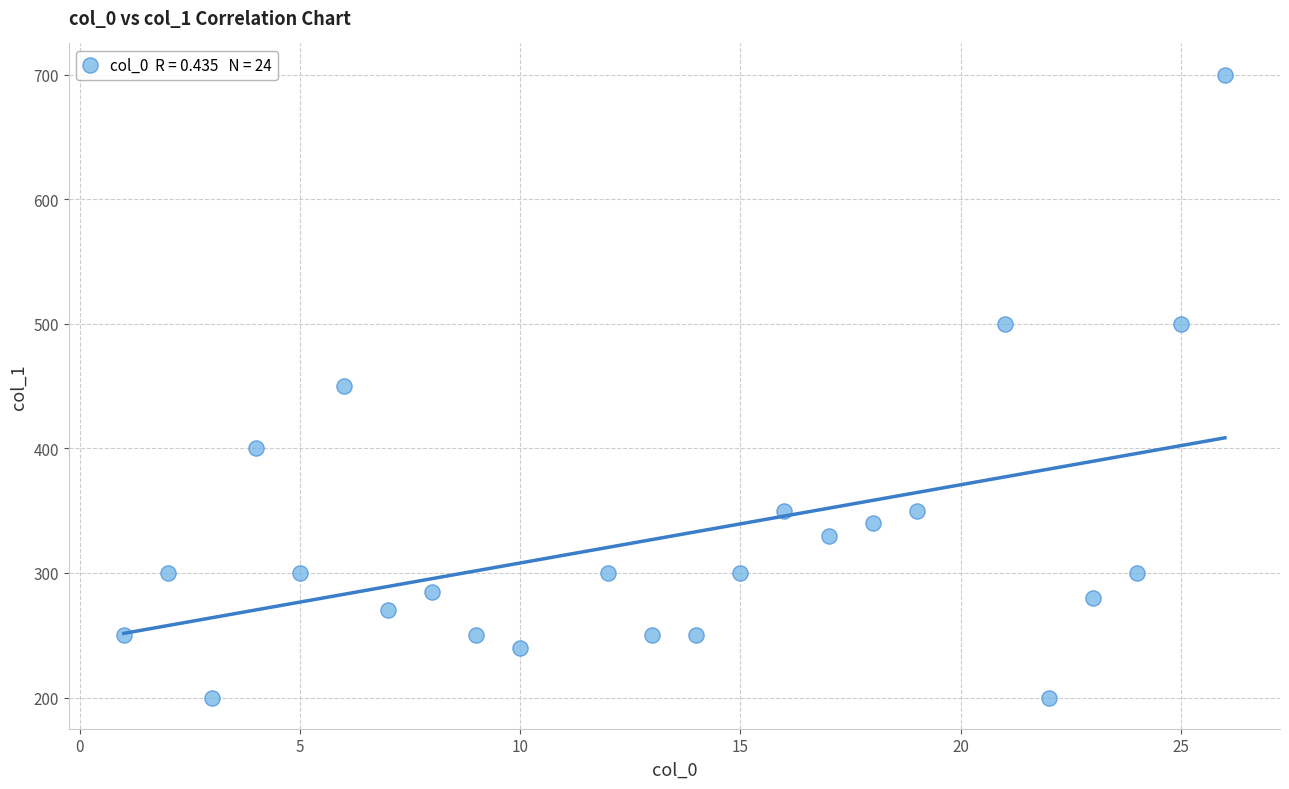

What is the range of Y values (max minus min)?

500